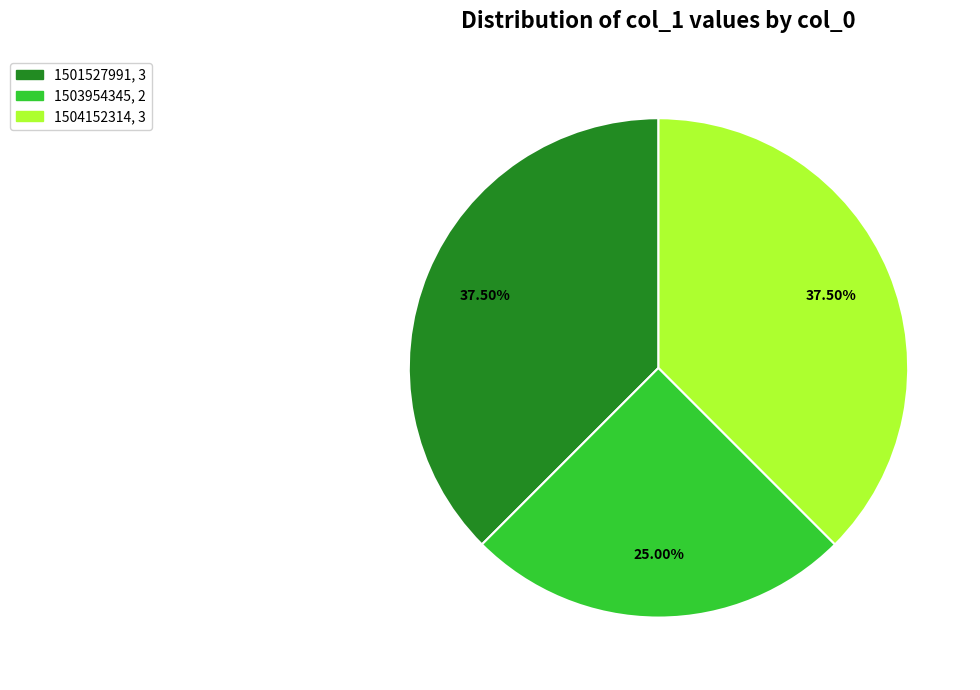

Is there any slice that represents more than half of the pie?

No